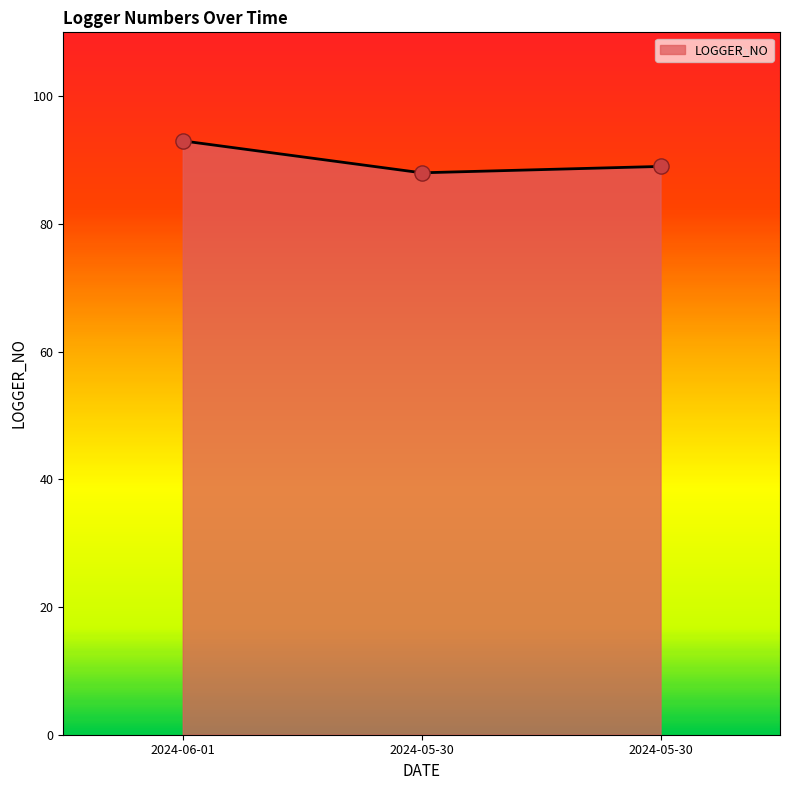

How many lines are shown in the chart?

1